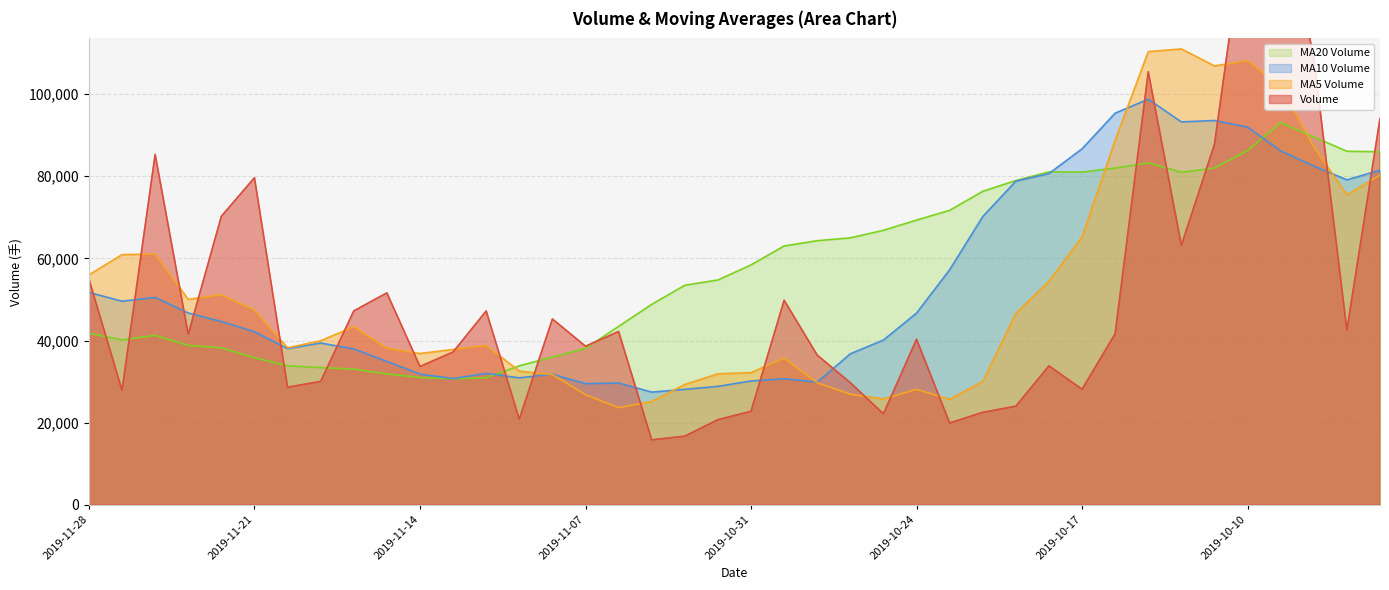

What is the sum of all v_ma20 values?

2314725.8